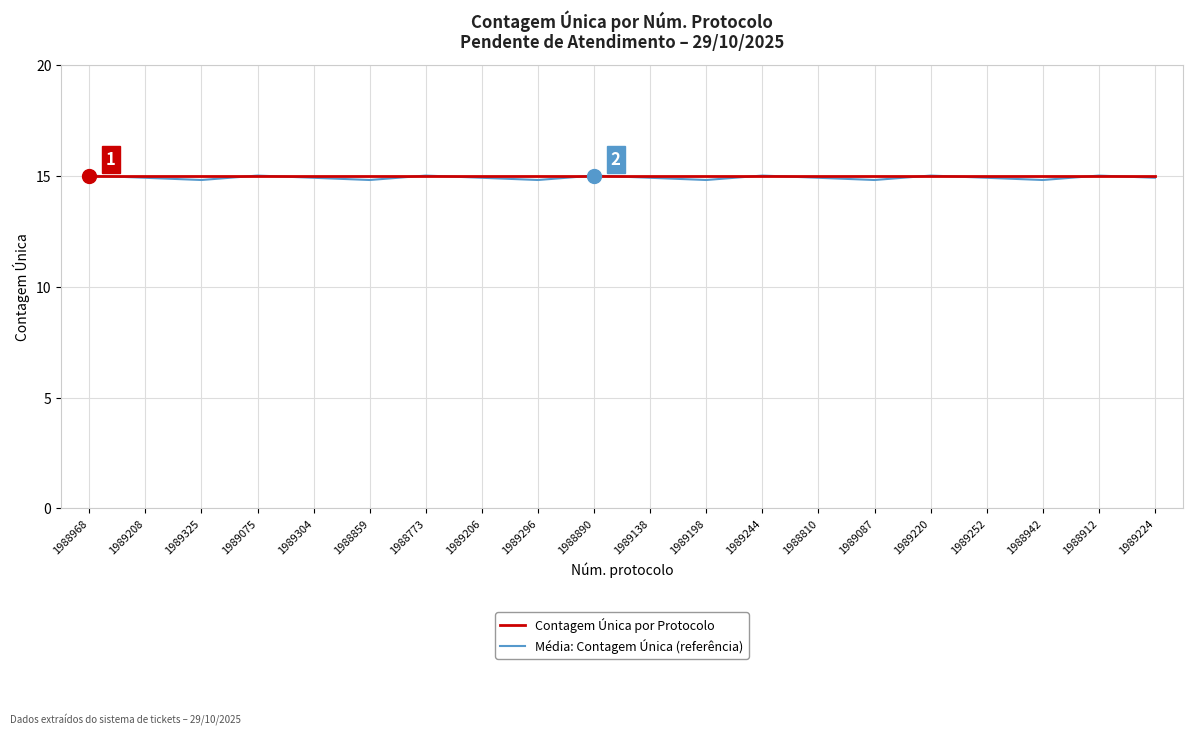

What position from the left is 1988859?

6